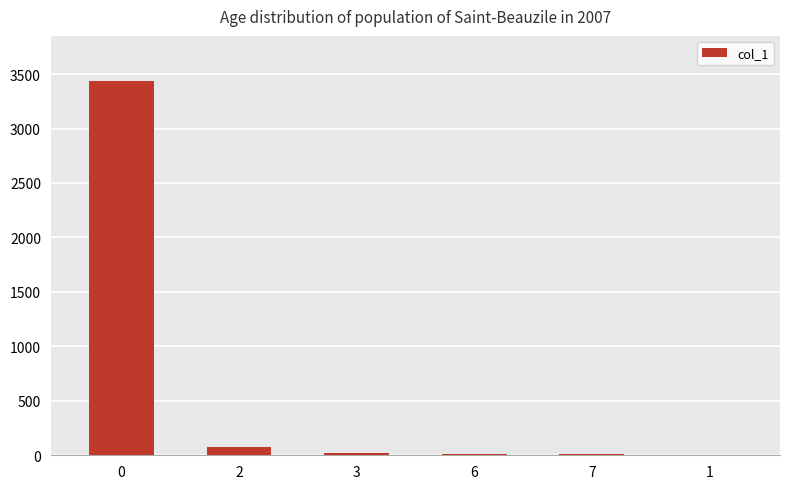

What is the change in value from 0 to 6?

-3427